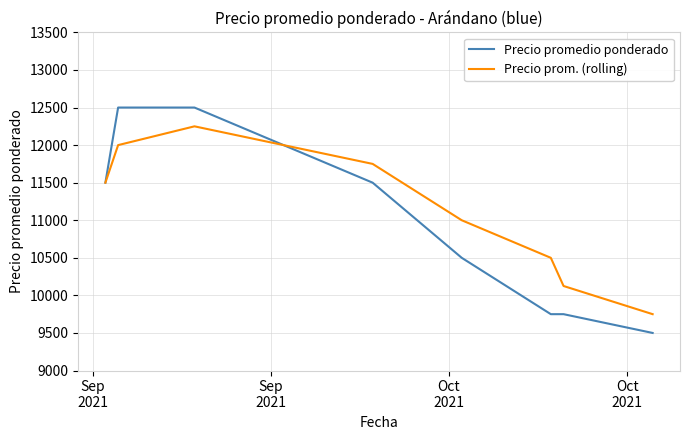

Which series has the largest range (max minus min)?

Precio promedio ponderado